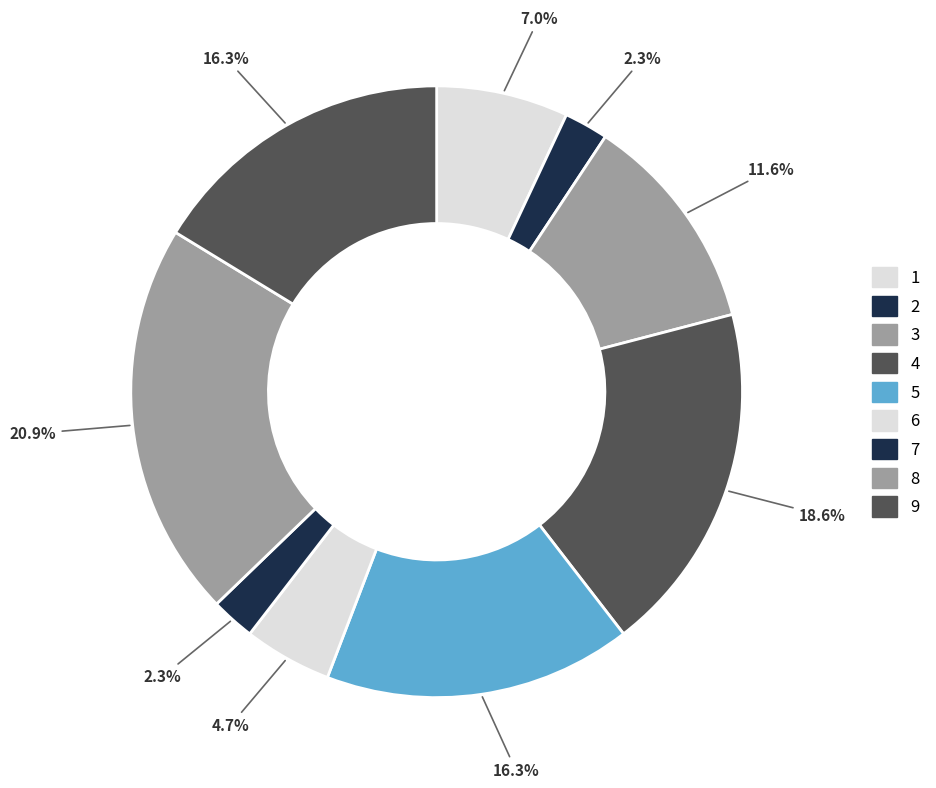

Rank the categories by value from highest to lowest.

8, 4, 5, 9, 3, 1, 6, 2, 7